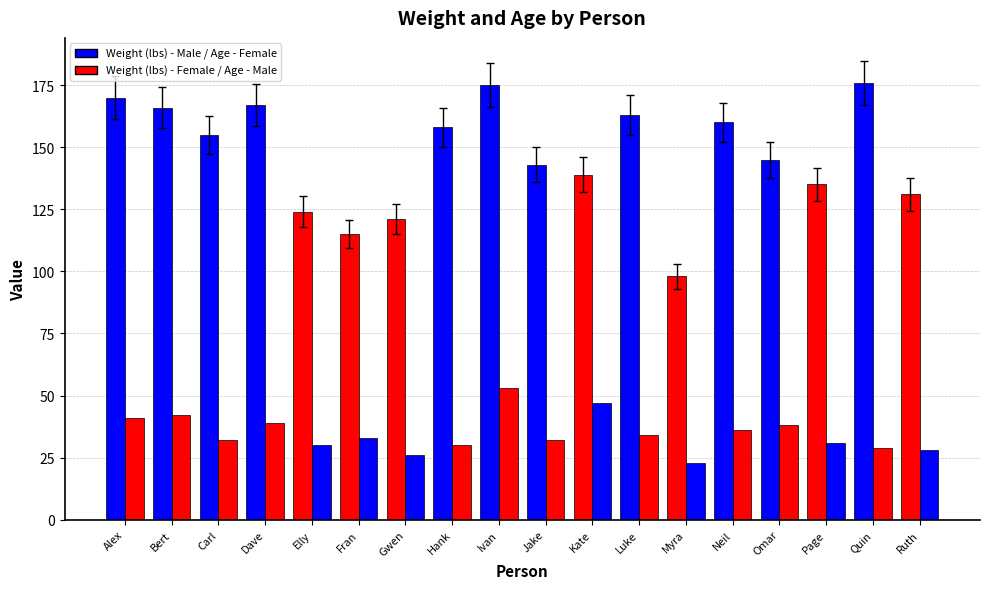

What is the value of the Age bar at the 1st from the left?

41